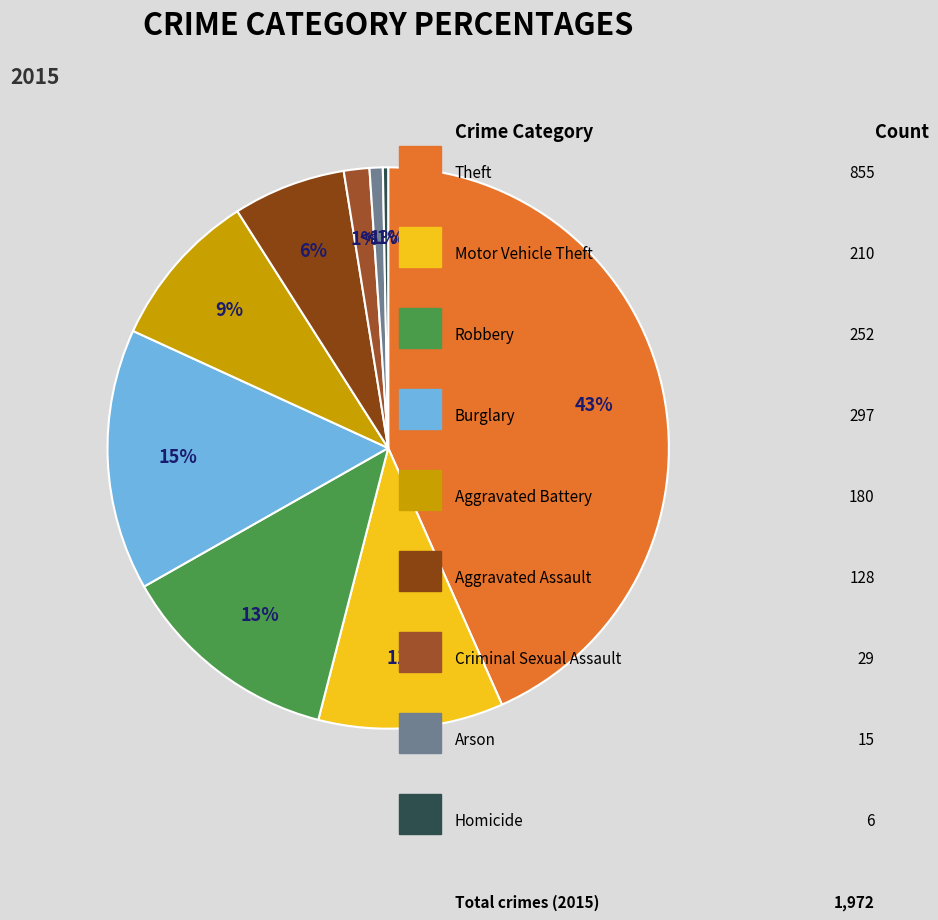

How many slices are in this pie chart?

9